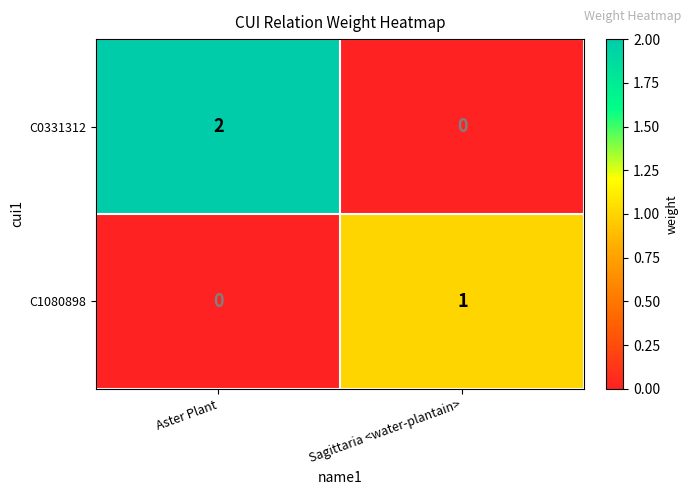

Is it true that C1080898 equals 2 at Sagittaria <water-plantain>?

False